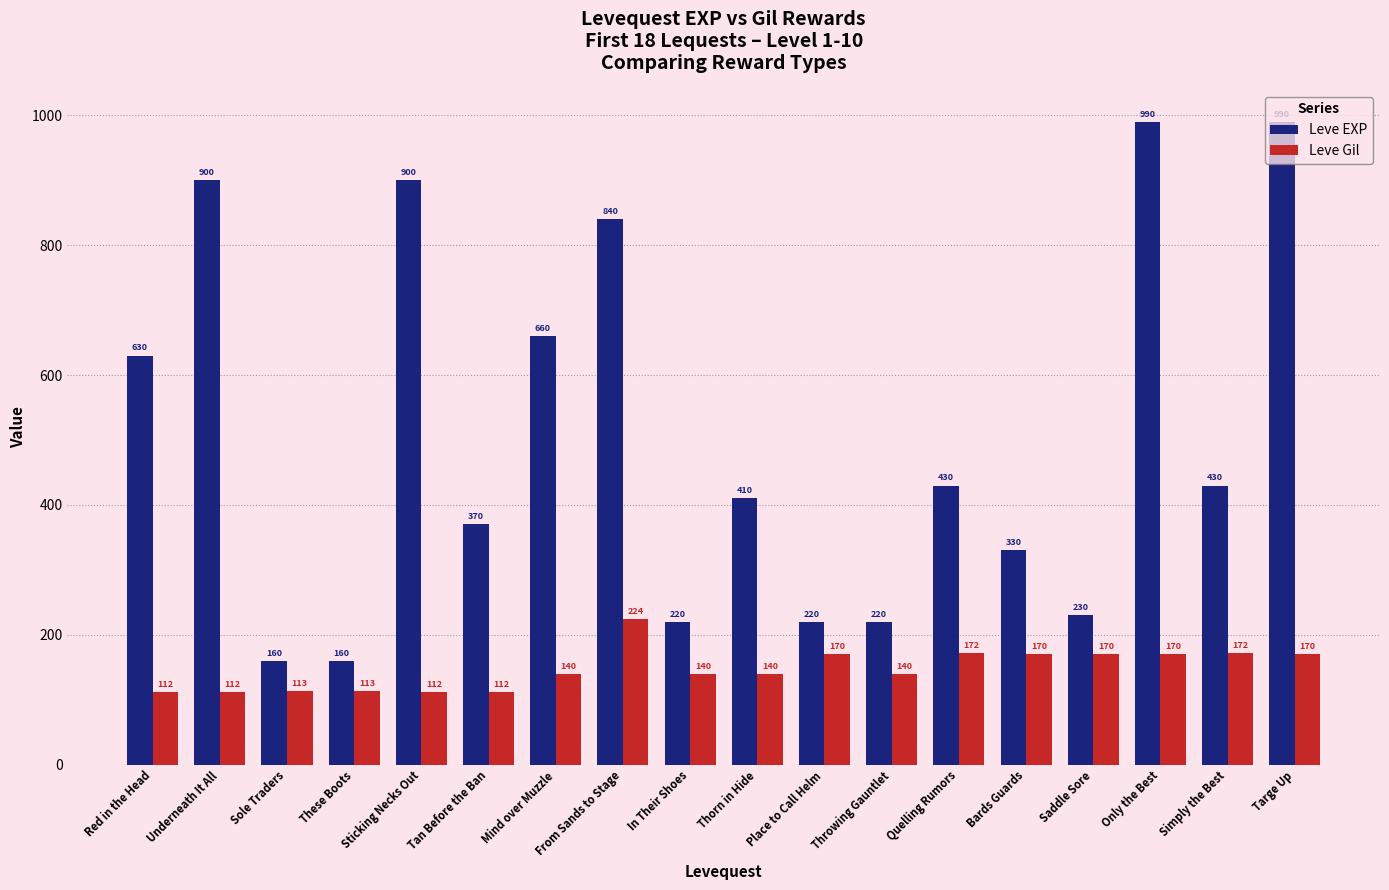

The Leve EXP series shows 990 at Targe Up. True or false?

True